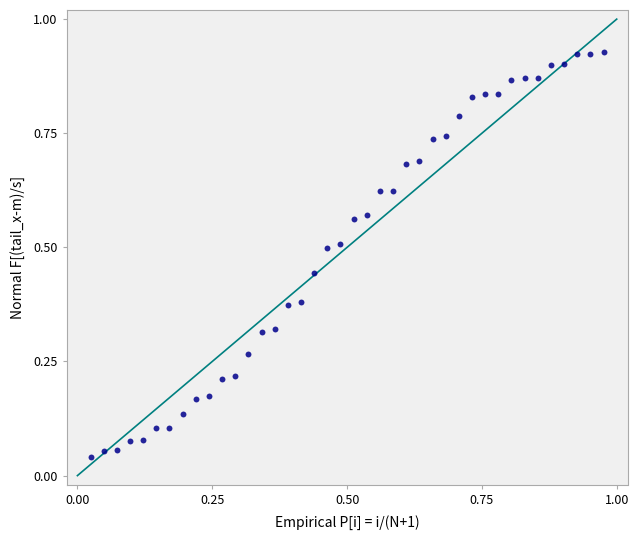

What is the range of X values (max minus min)?

1.0